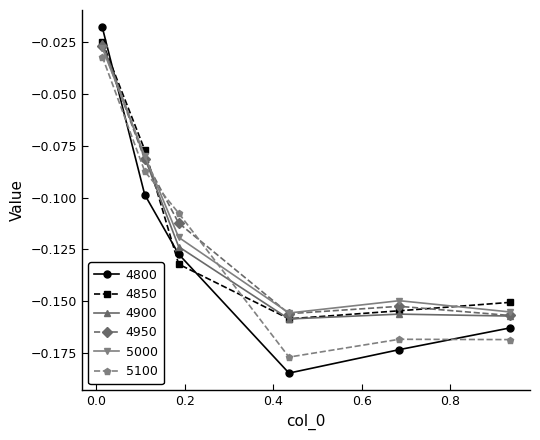

After their last crossing, which series has the higher values: 4850 or 4800?

4850